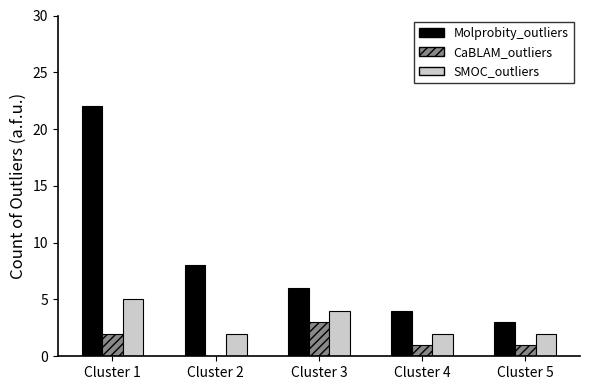

What is the difference between the CaBLAM_outliers values at Cluster 5 and Cluster 2?

1